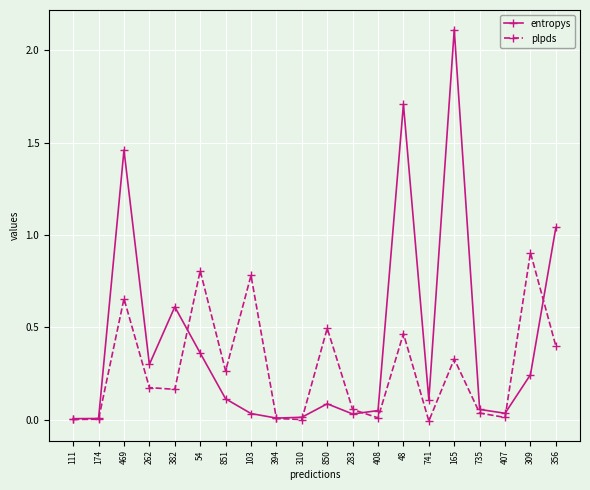

At which category is the sum across all series the highest?

165